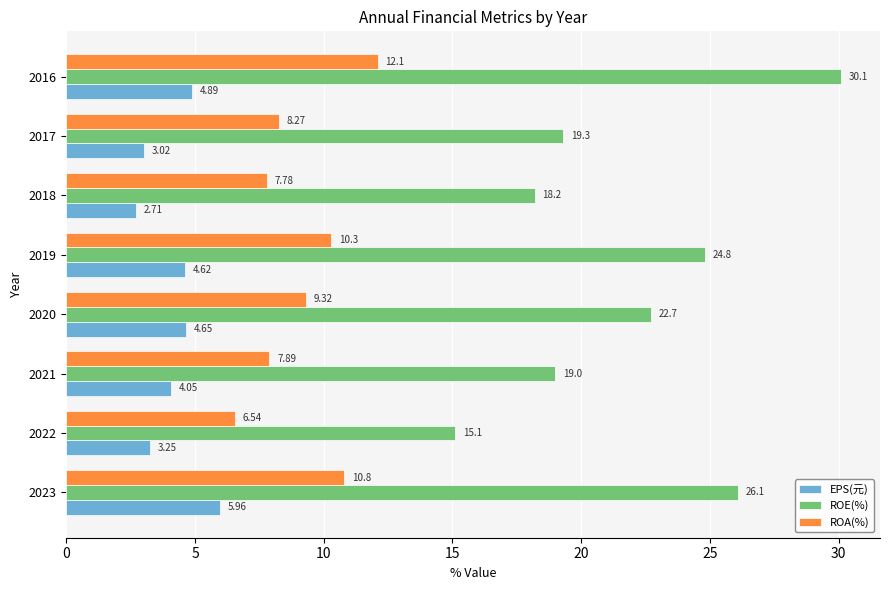

What is the lowest value of the ROE(%) series?

15.1